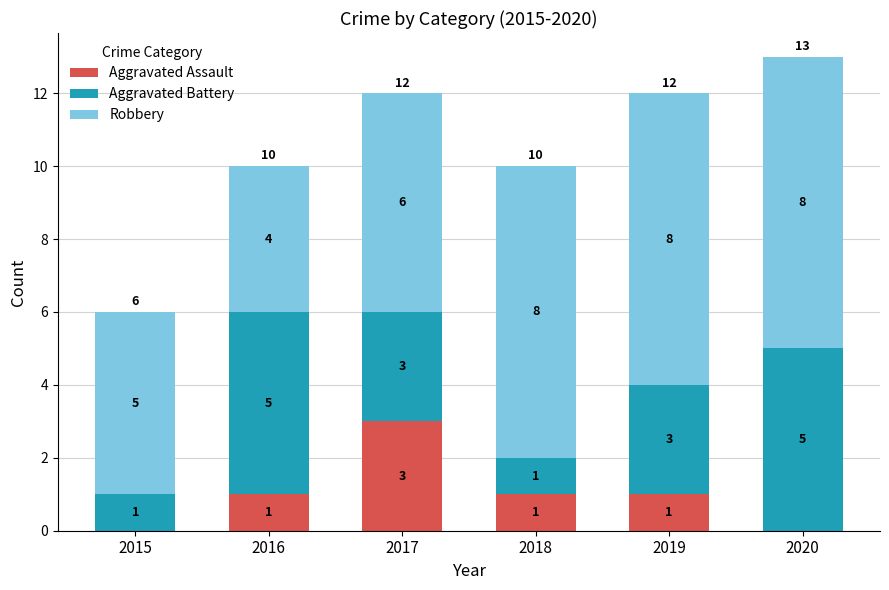

At which category is the sum across all series the highest?

2020